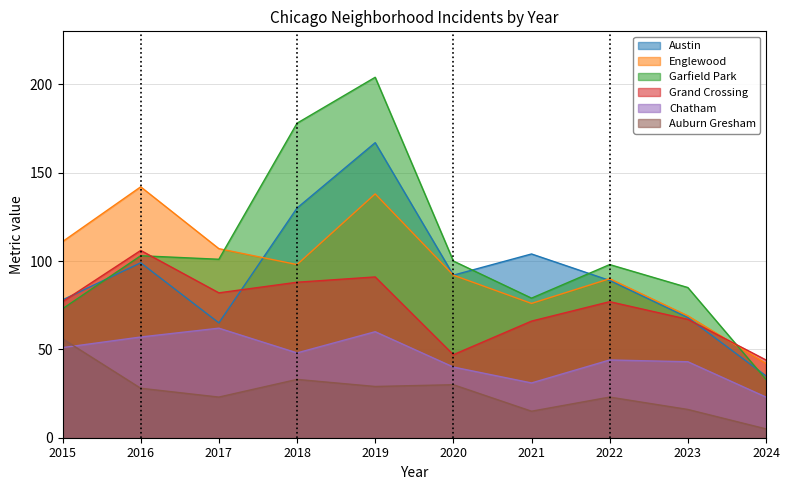

Which has a higher value, 2020 or 2018?

2018